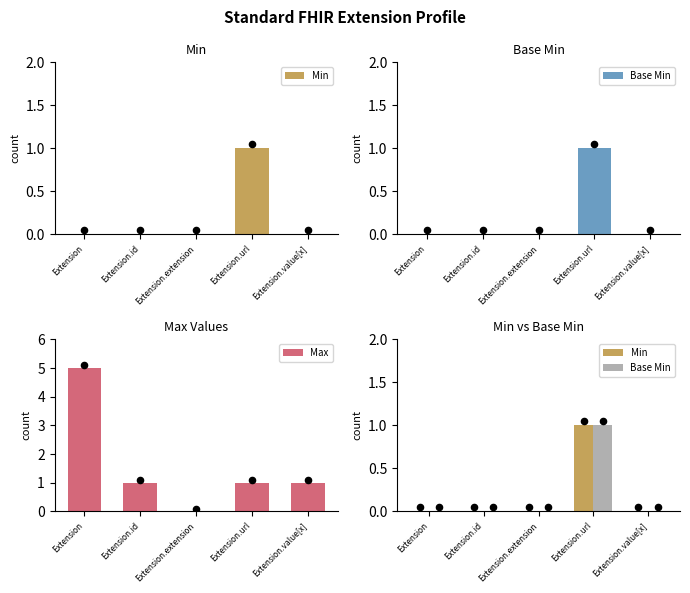

Which series reaches the maximum Y coordinate?

Max